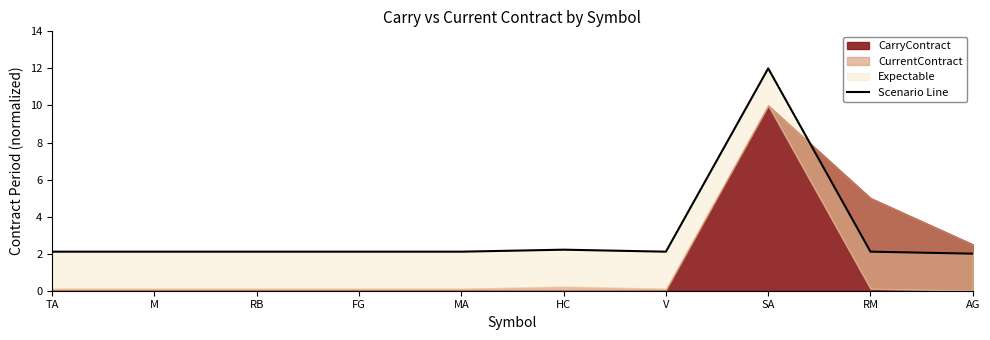

True or false: the data has more than 1 interior local peaks.

True